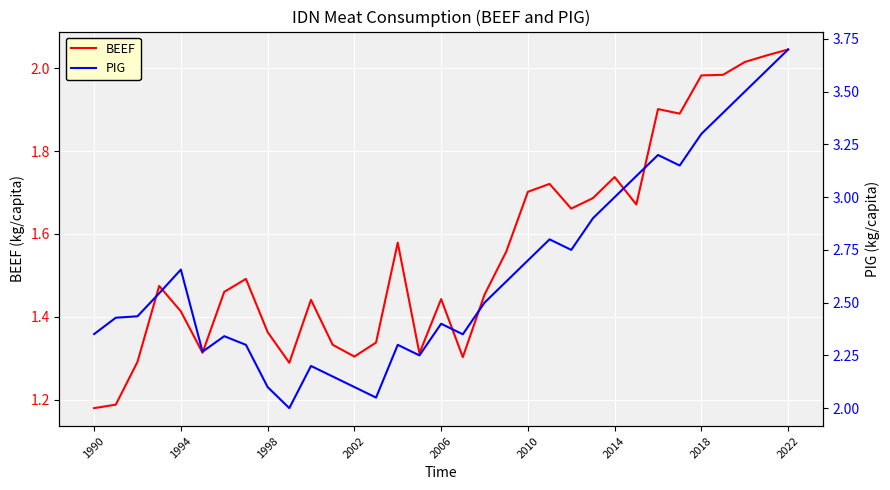

Is it true that BEEF equals 2.1 at 1990?

False